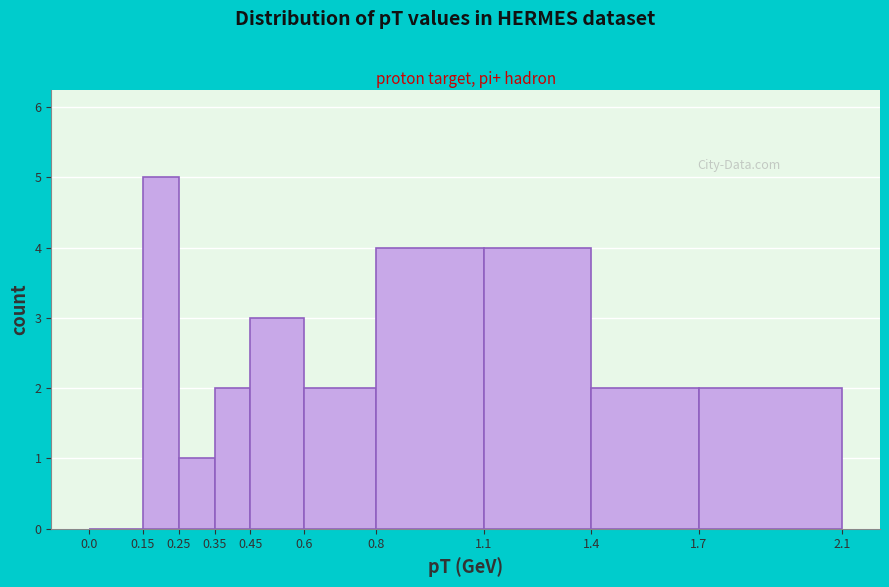

How tall is the bar that spans 1.4 to 1.7 on the x-axis? The values are not printed on the chart, so give them approximately, as read against the axis.

2